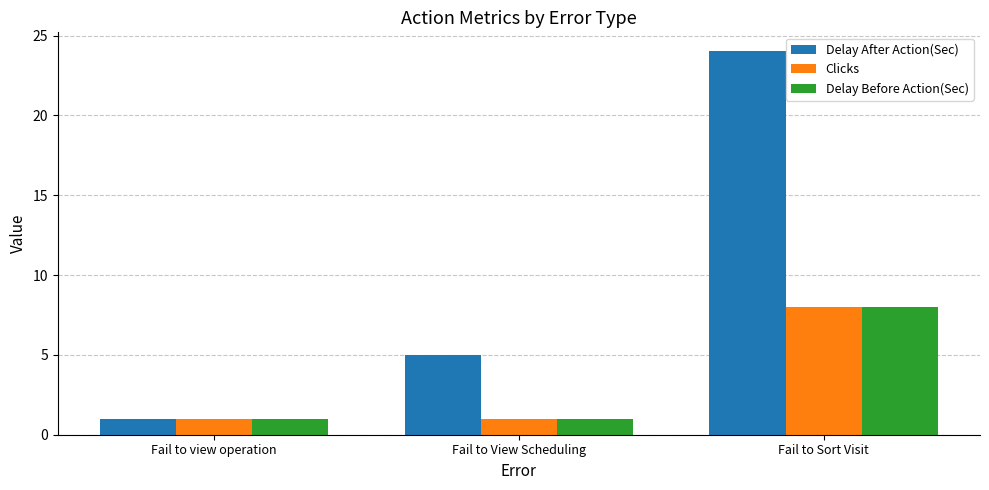

The Clicks series shows 8 at Fail to Sort Visit. True or false?

True